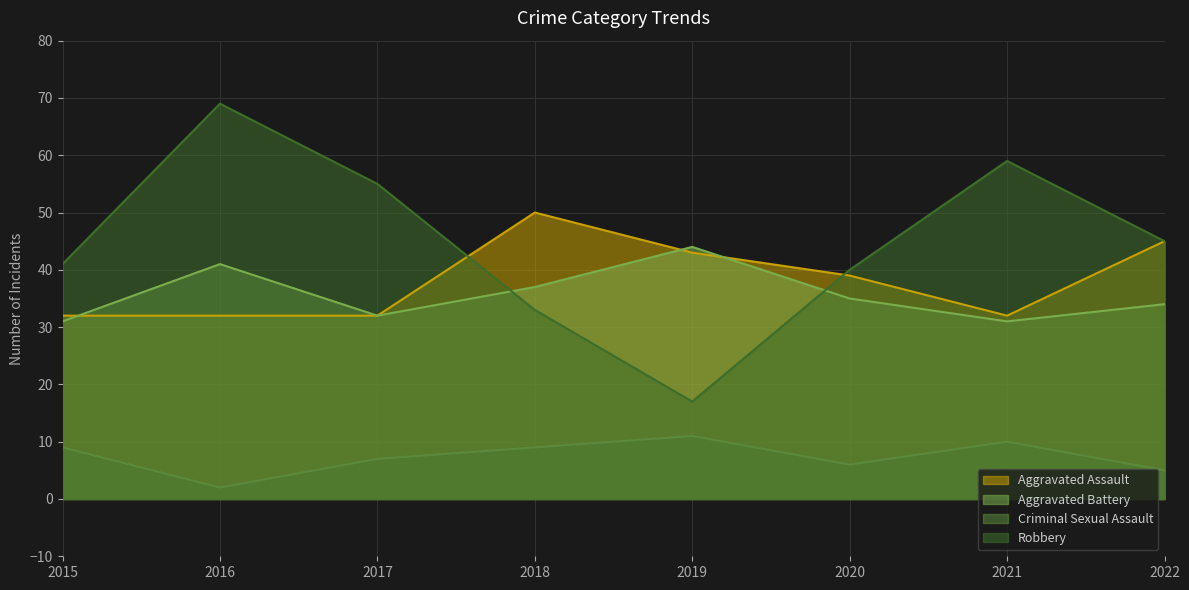

The value of Criminal Sexual Assault at 2019 is 16. True or false?

False